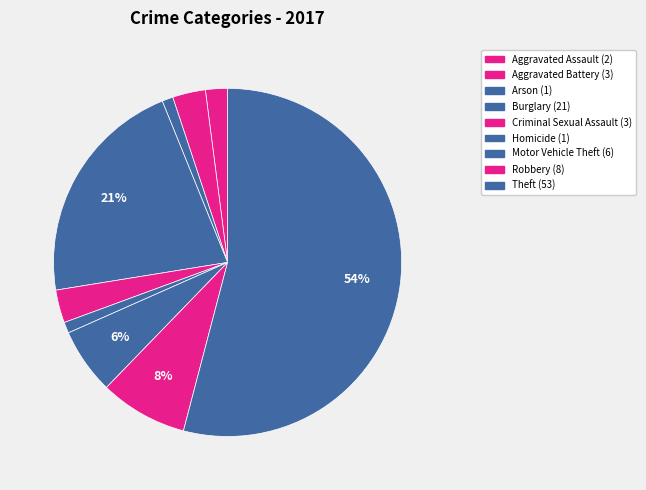

How much of the chart is everything except Aggravated Battery?

96.9%